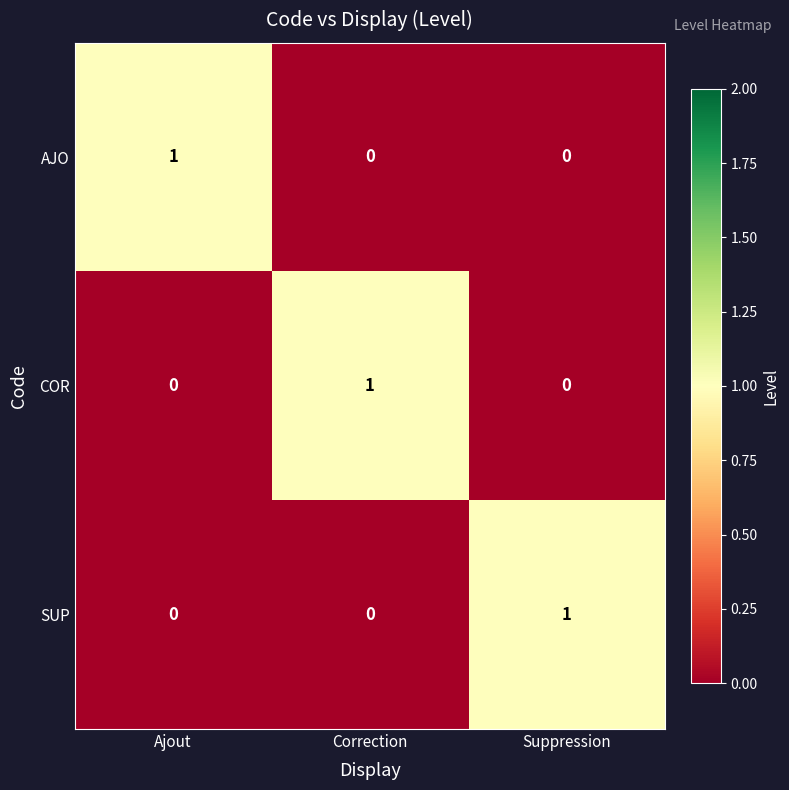

Reading left to right, transcribe all the data shown in this chart.

AJO: 1	0	0
COR: 0	1	0
SUP: 0	0	1